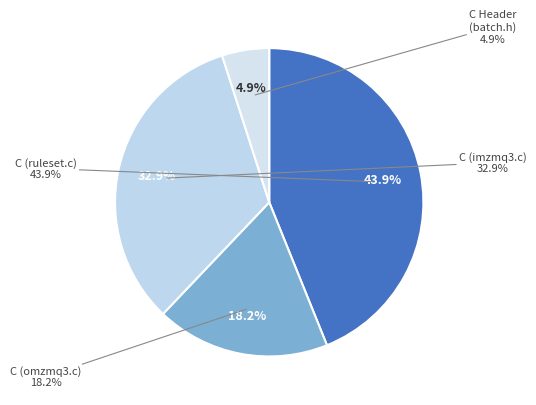

What percentage is the C (ruleset.c) slice, to the nearest percent?

44%